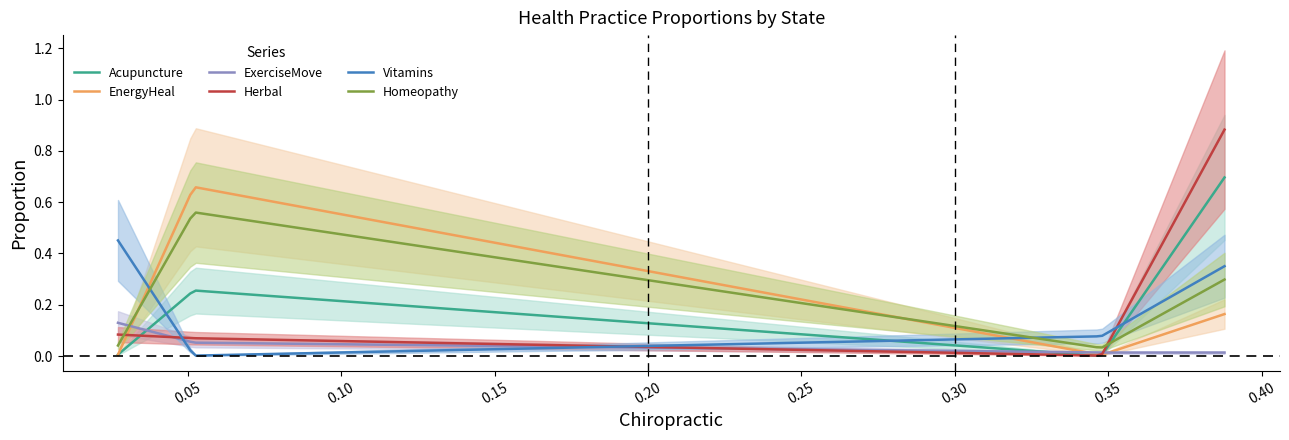

What are all the series names shown in the legend?

Acupuncture, EnergyHeal, ExerciseMove, Herbal, Vitamins, Homeopathy